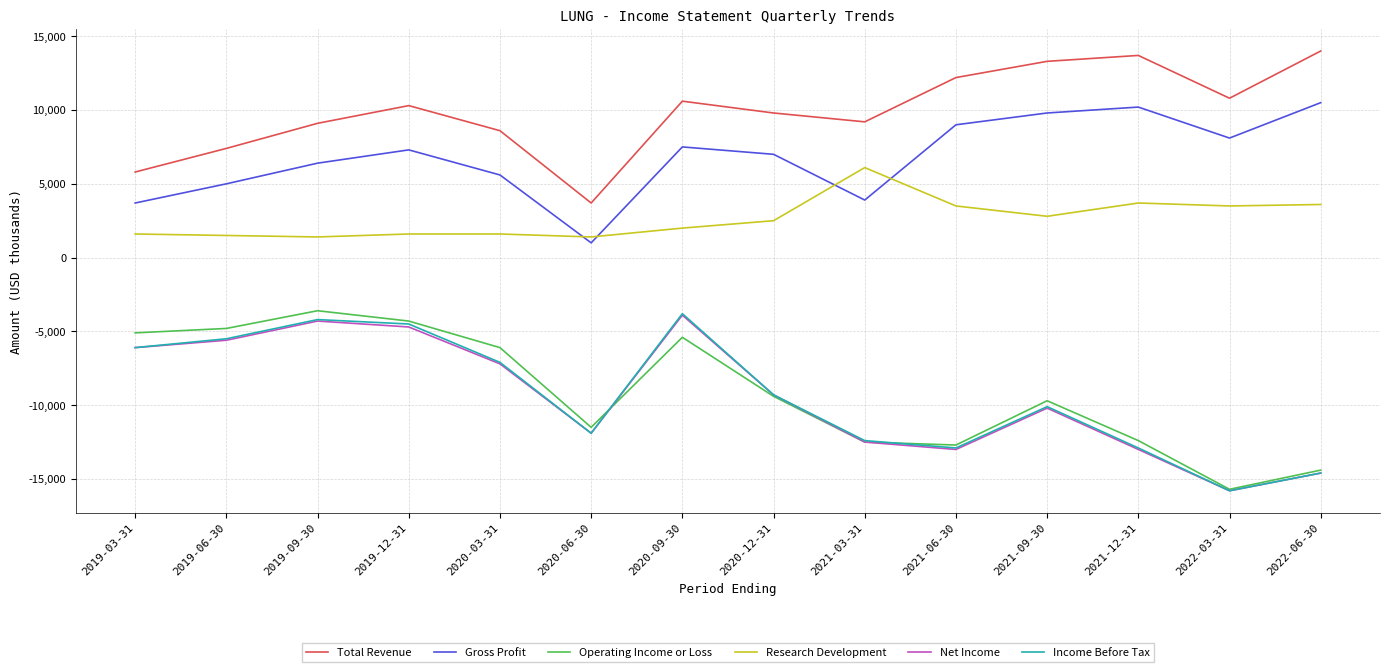

How many series are shown in this chart?

6